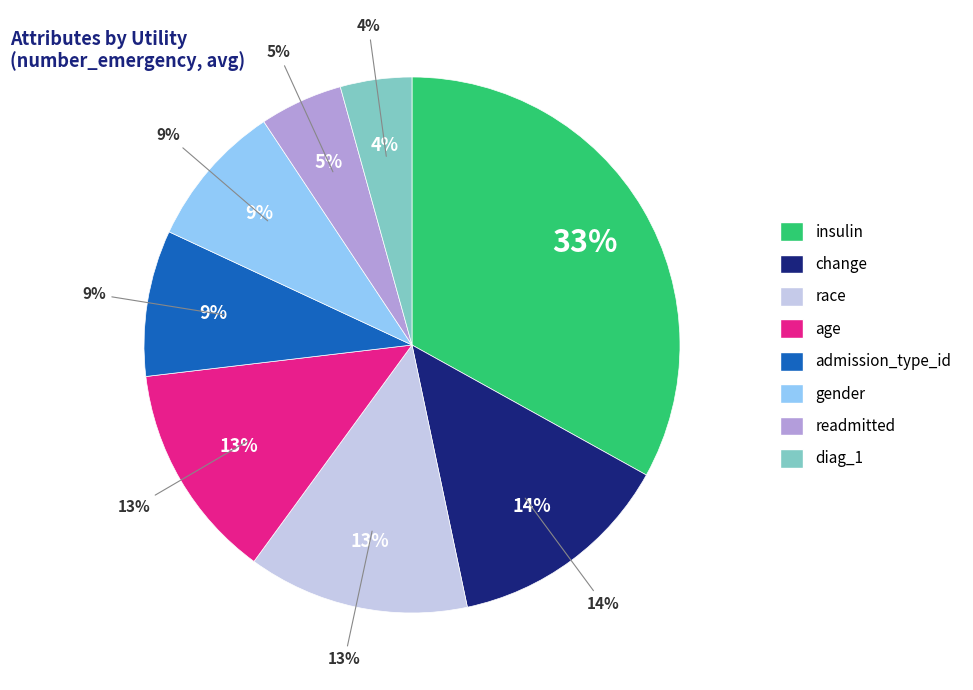

Which category has the smallest portion of the pie?

diag_1